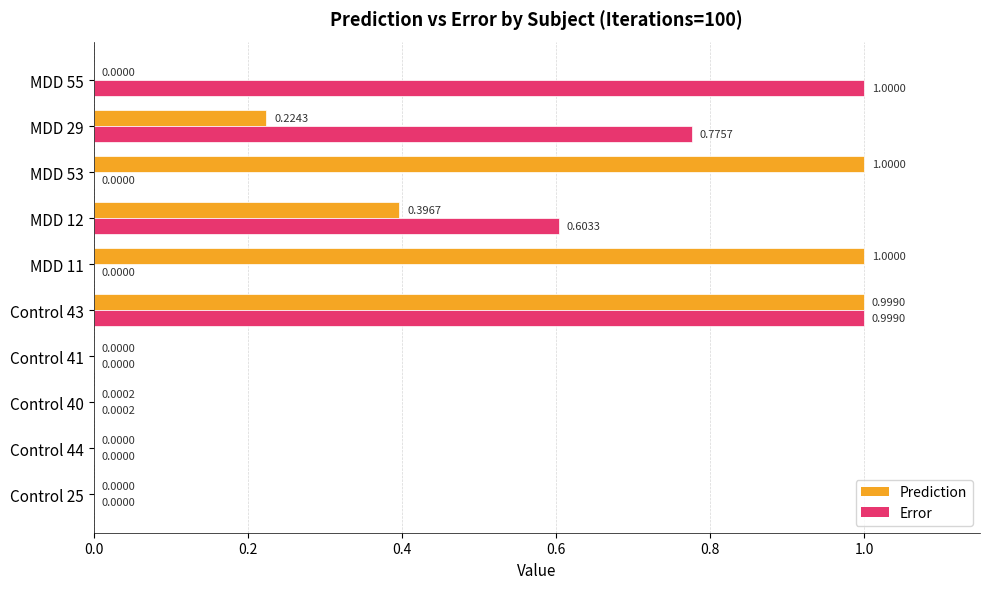

What is the sum of the Prediction values at Control 25 and MDD 53?

1.0